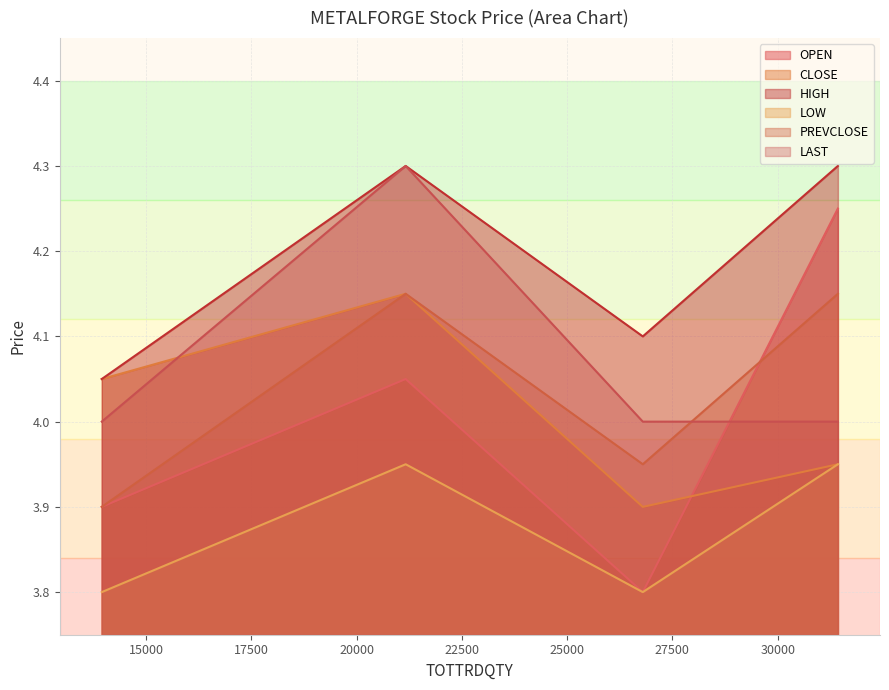

What is the smallest value displayed?

3.8